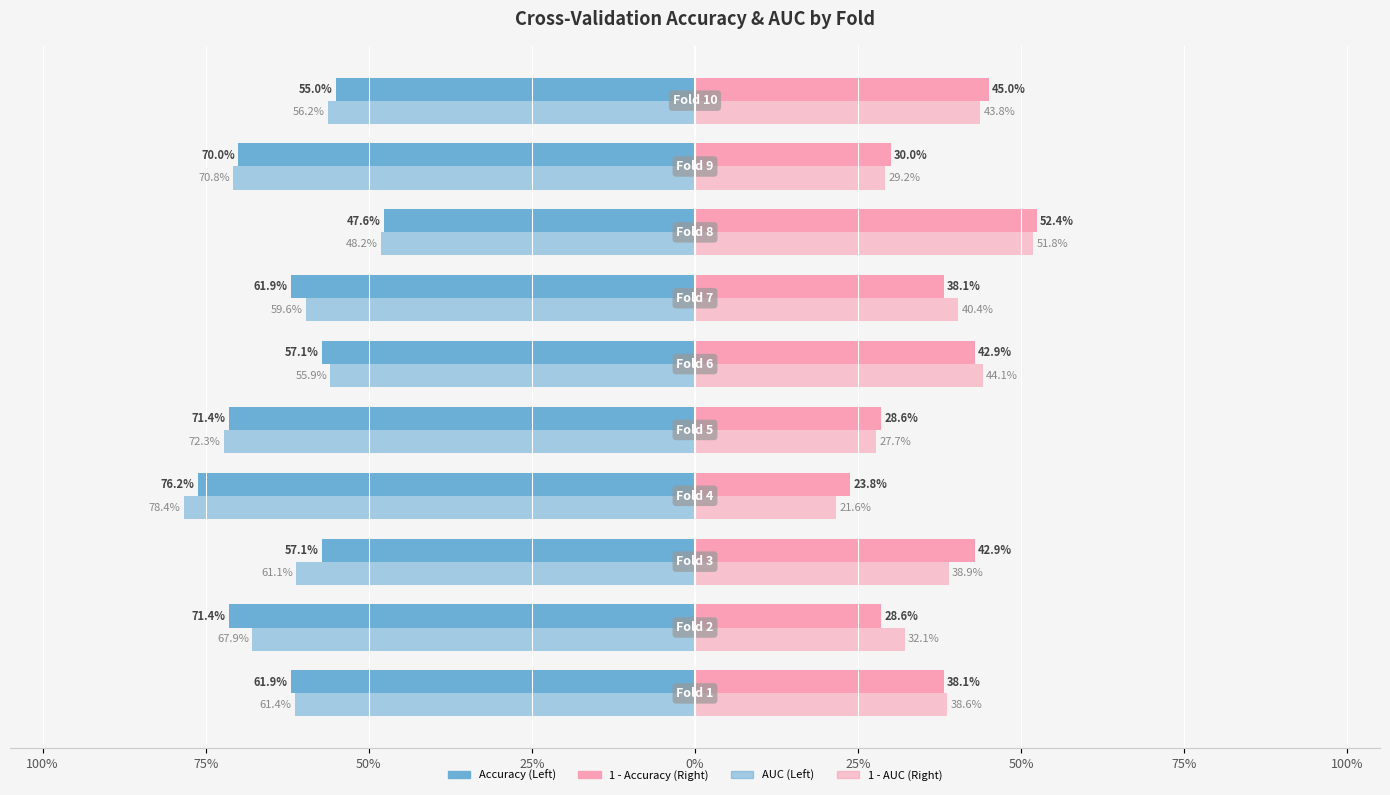

What is the difference between the maximum and minimum values?

28.6